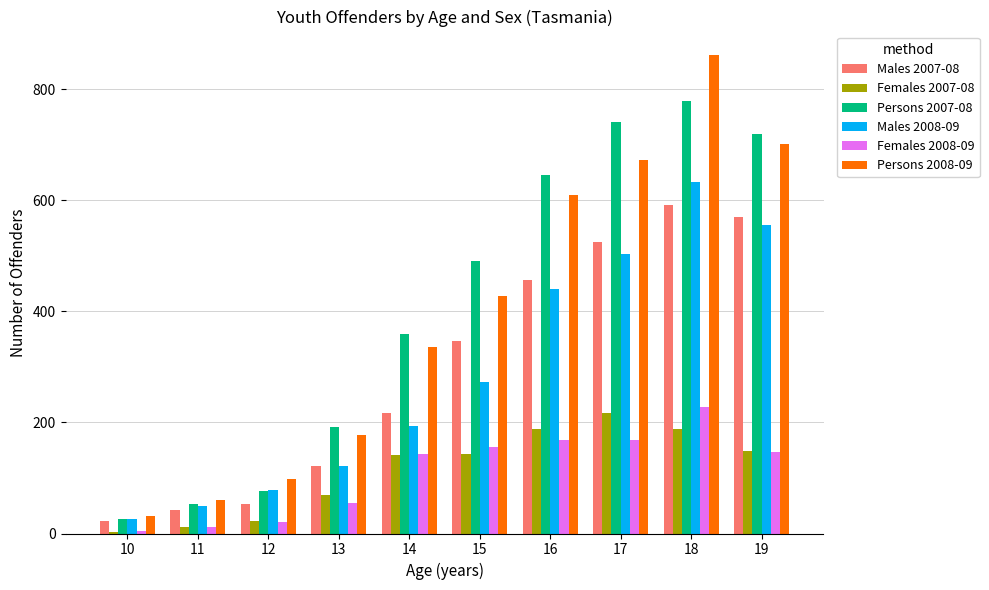

Is the value of Persons 2008-09 at 19 greater than the value of Persons 2007-08 at 18?

No